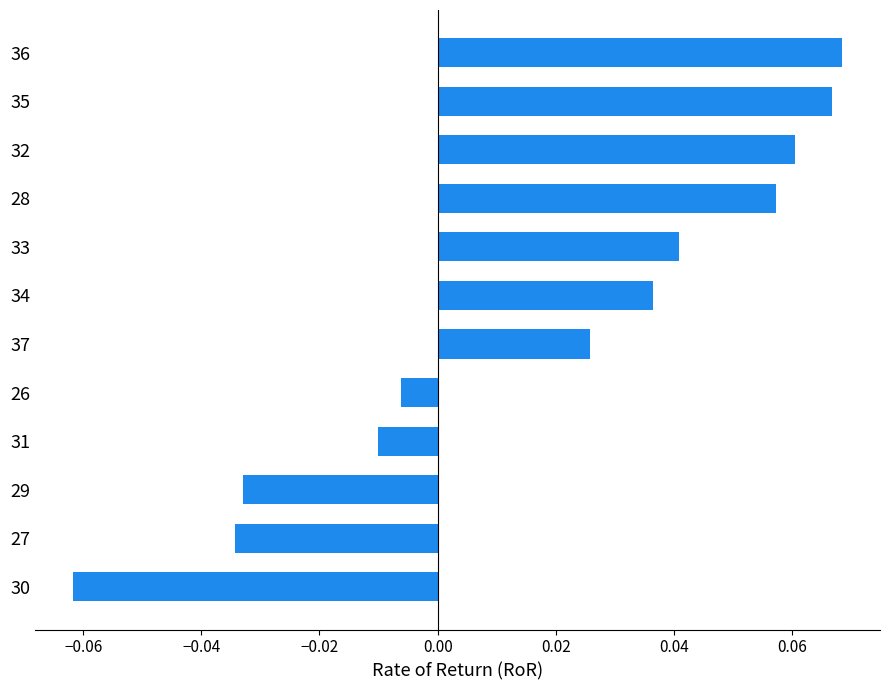

Is it true that the value at 32 is 0.0?

False